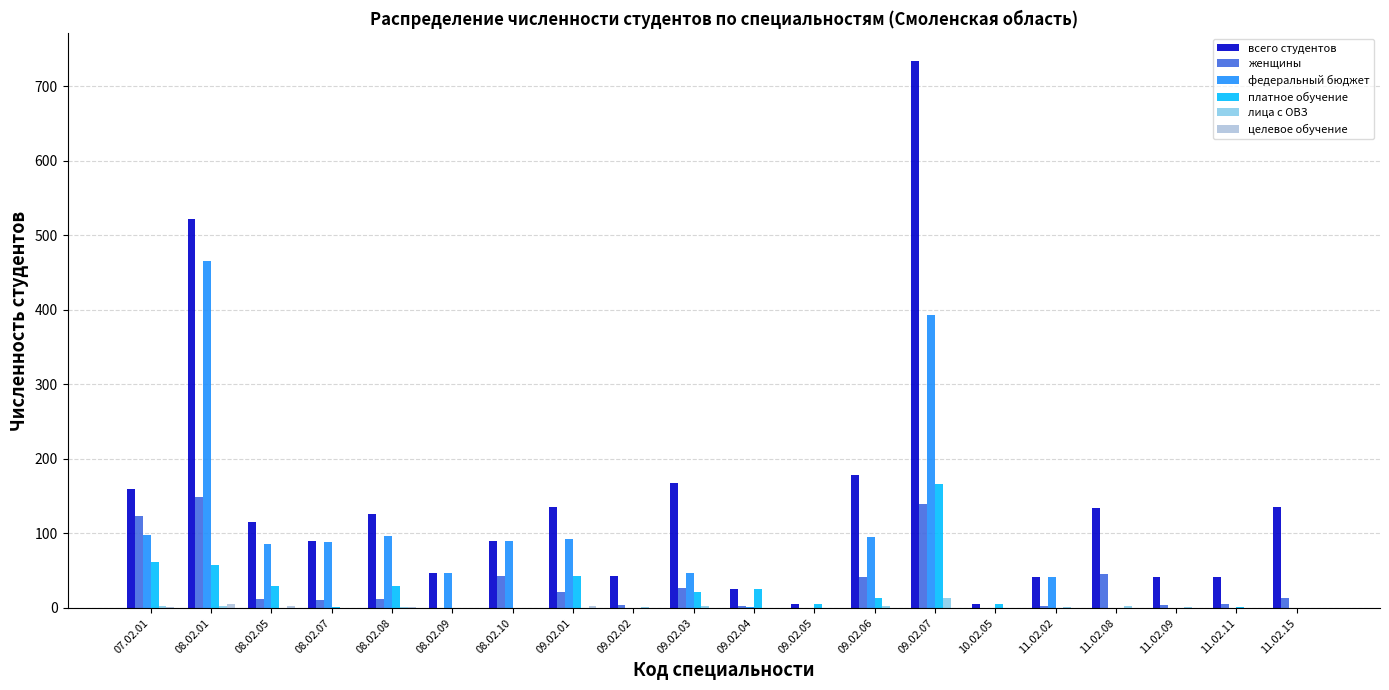

True or false: платное обучение has a value of 19 at 09.02.01.

False